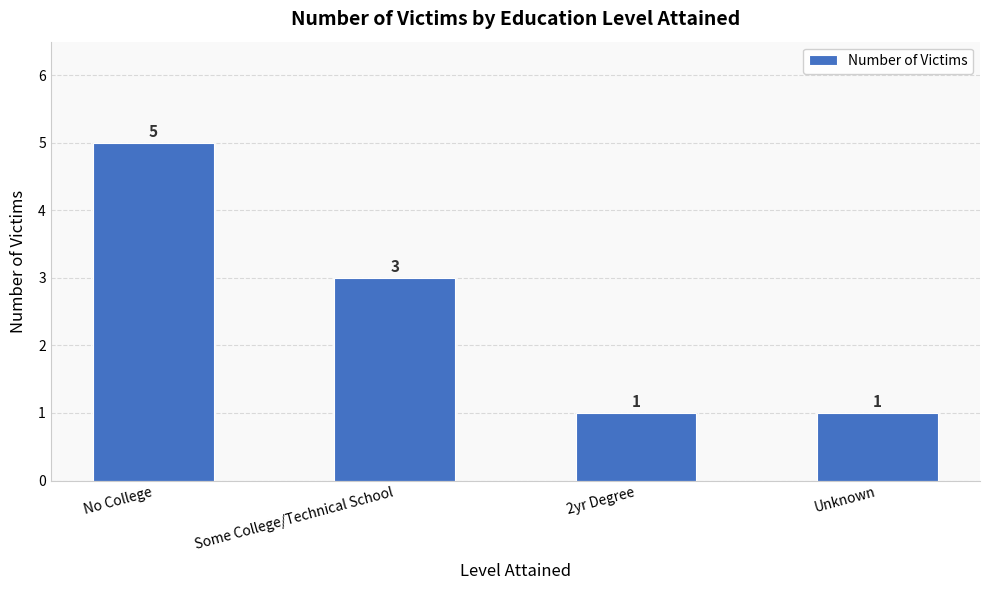

The value at No College is 5. True or false?

True